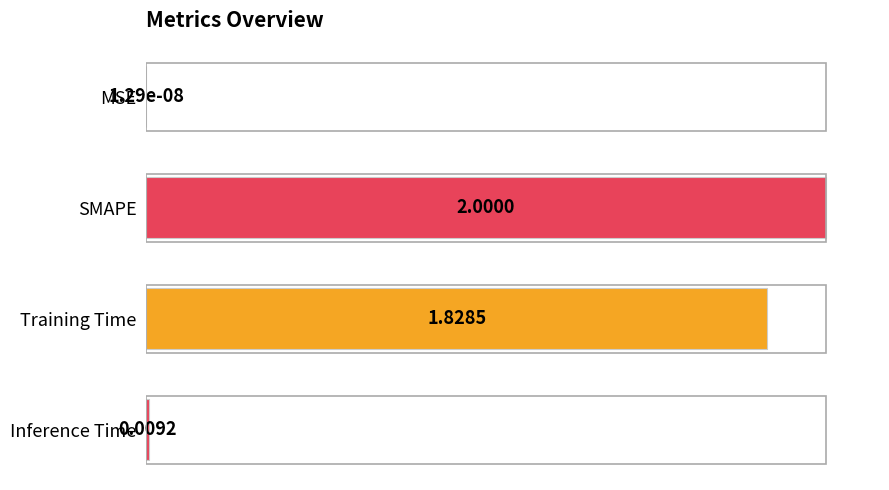

What is the sum of the values at Inference Time and SMAPE?

1.0